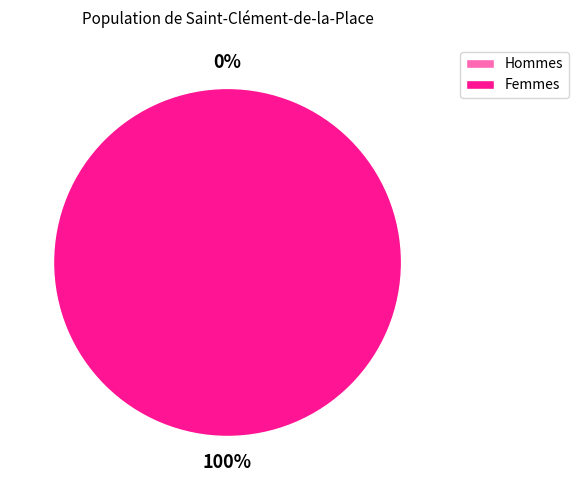

What is the majority slice?

1